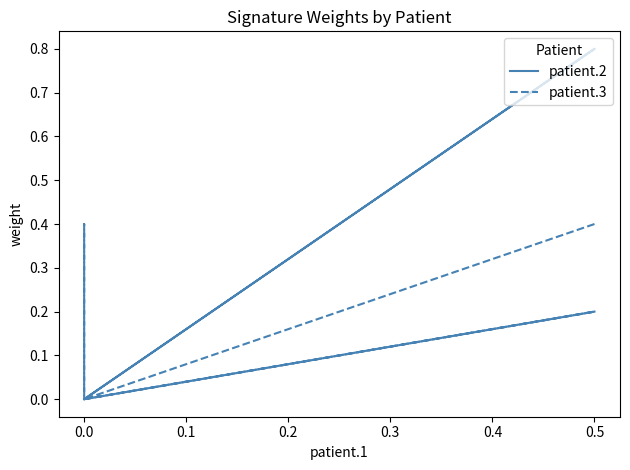

At how many categories does at least one series exceed 0?

3